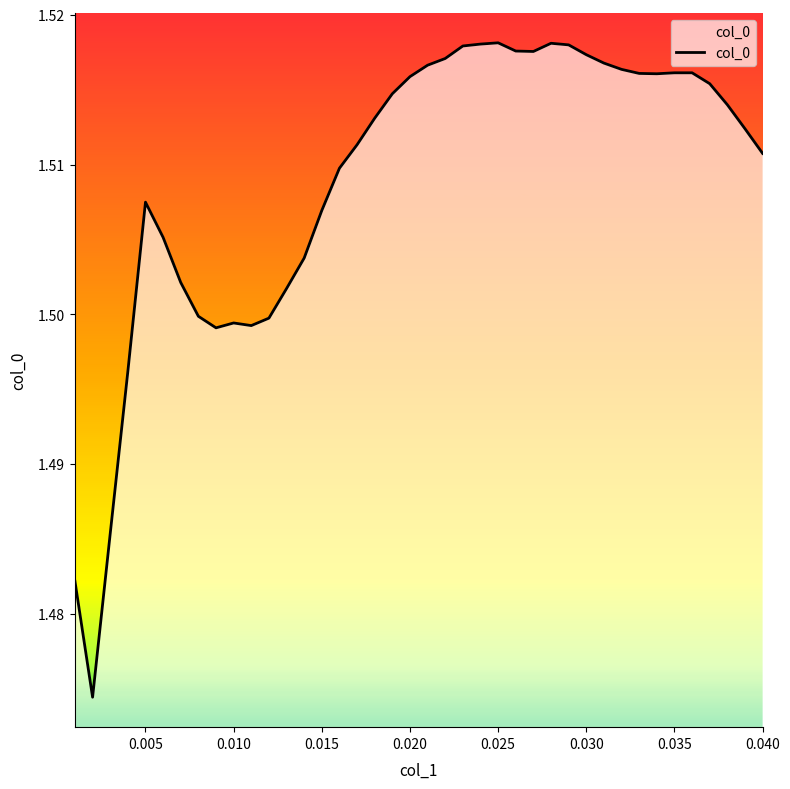

How many interior local valleys (lower than both neighbors) does the data have?

5